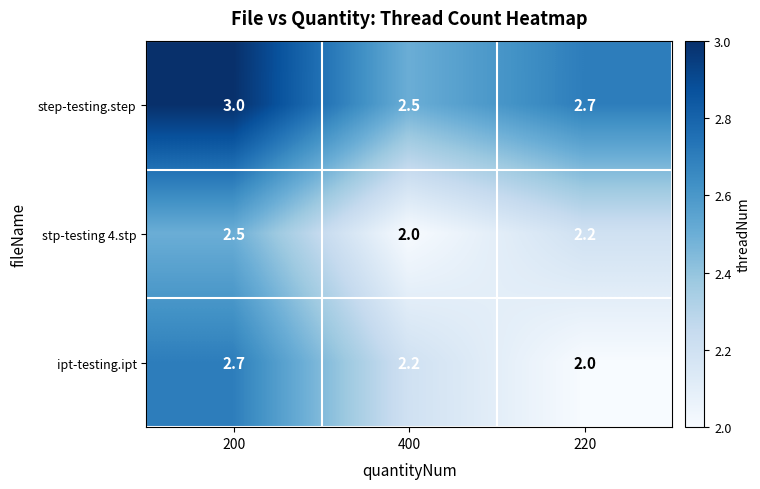

Which series has the widest spread of values?

ipt-testing.ipt